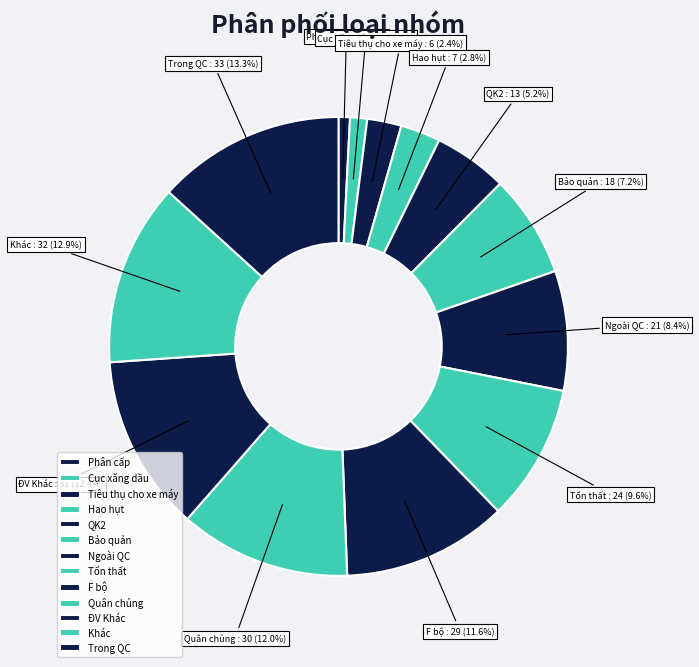

Between Quân chủng and Khác, which is larger?

Khác